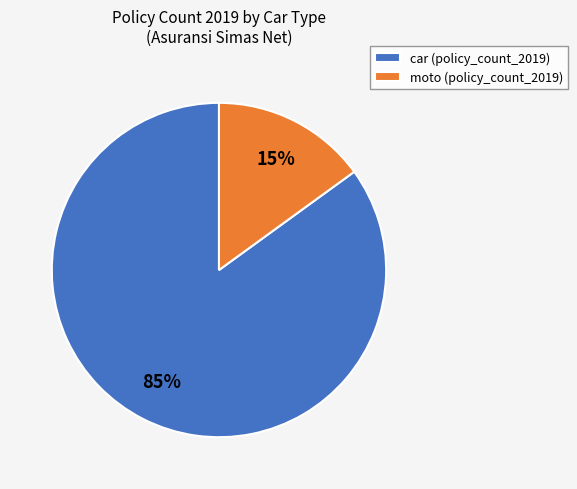

Between moto (policy_count_2019) and car (policy_count_2019), which is larger?

car (policy_count_2019)